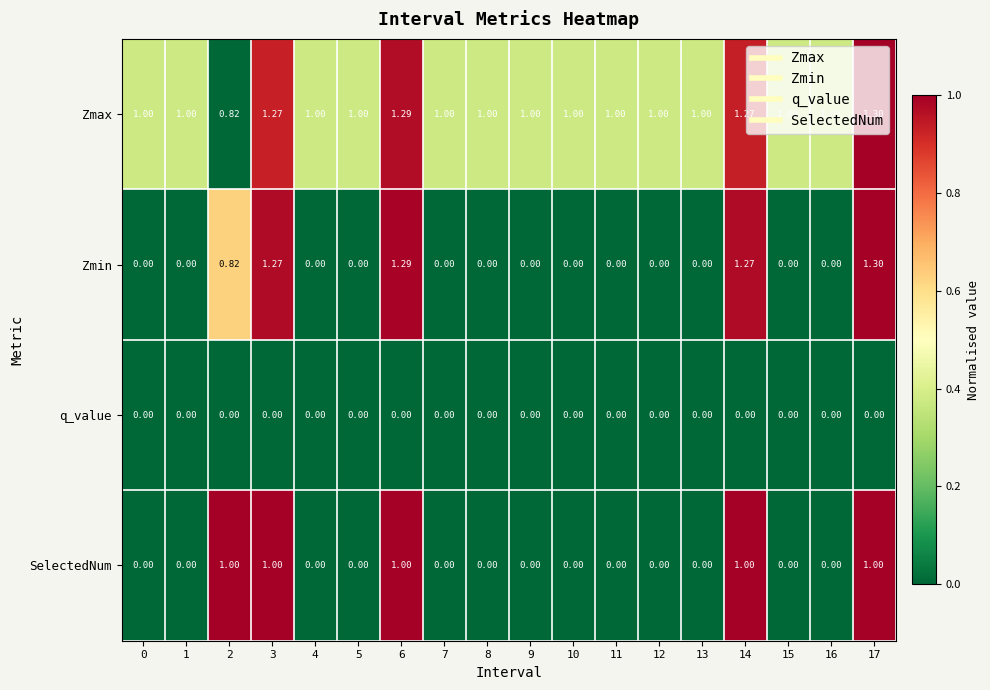

Is the value of Zmax at 9 greater than the value of q_value at 6?

Yes